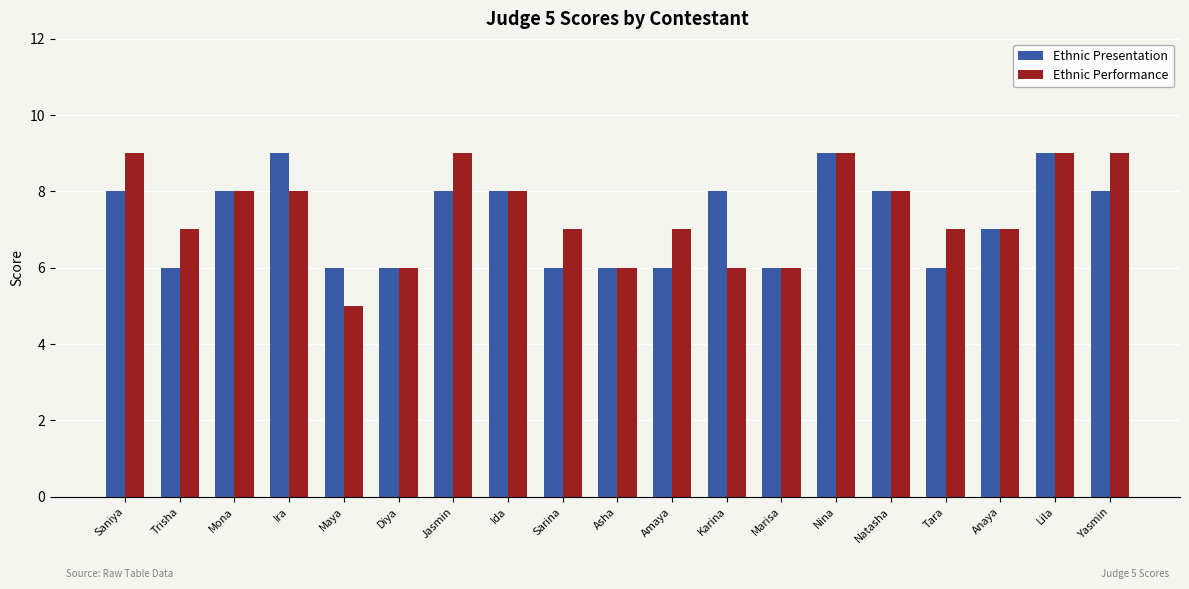

Read the Ethnic Presentation value at Tara.

6